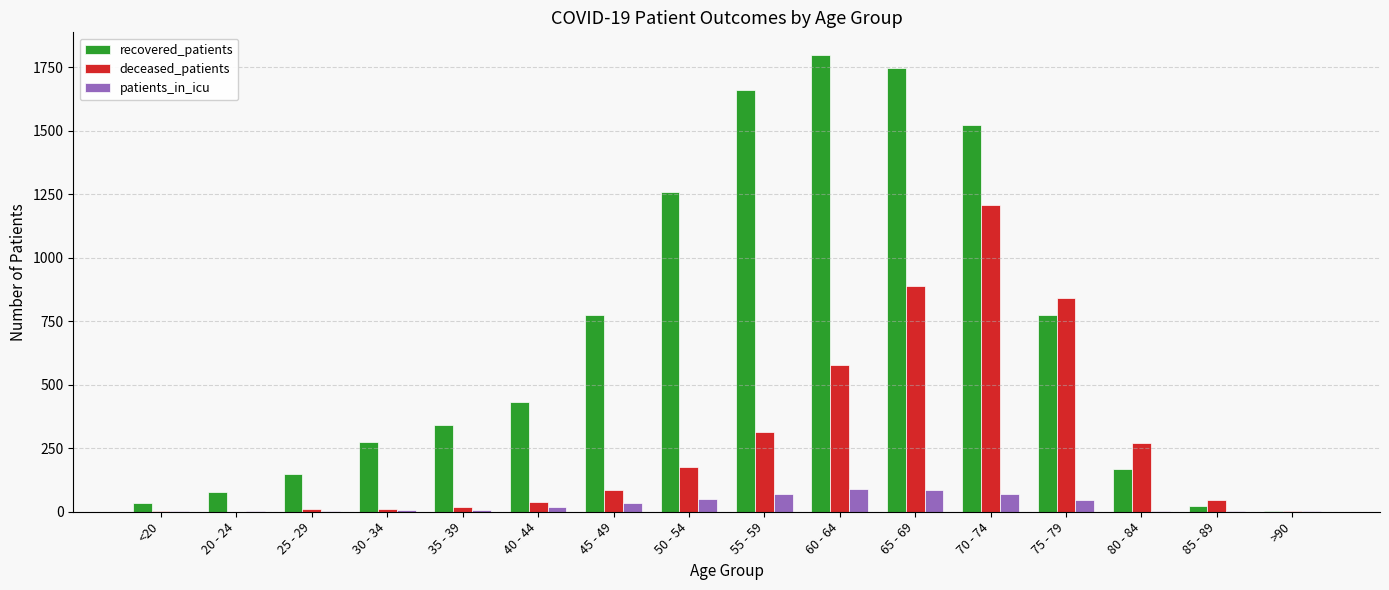

What is the highest value of the patients_in_icu series?

90